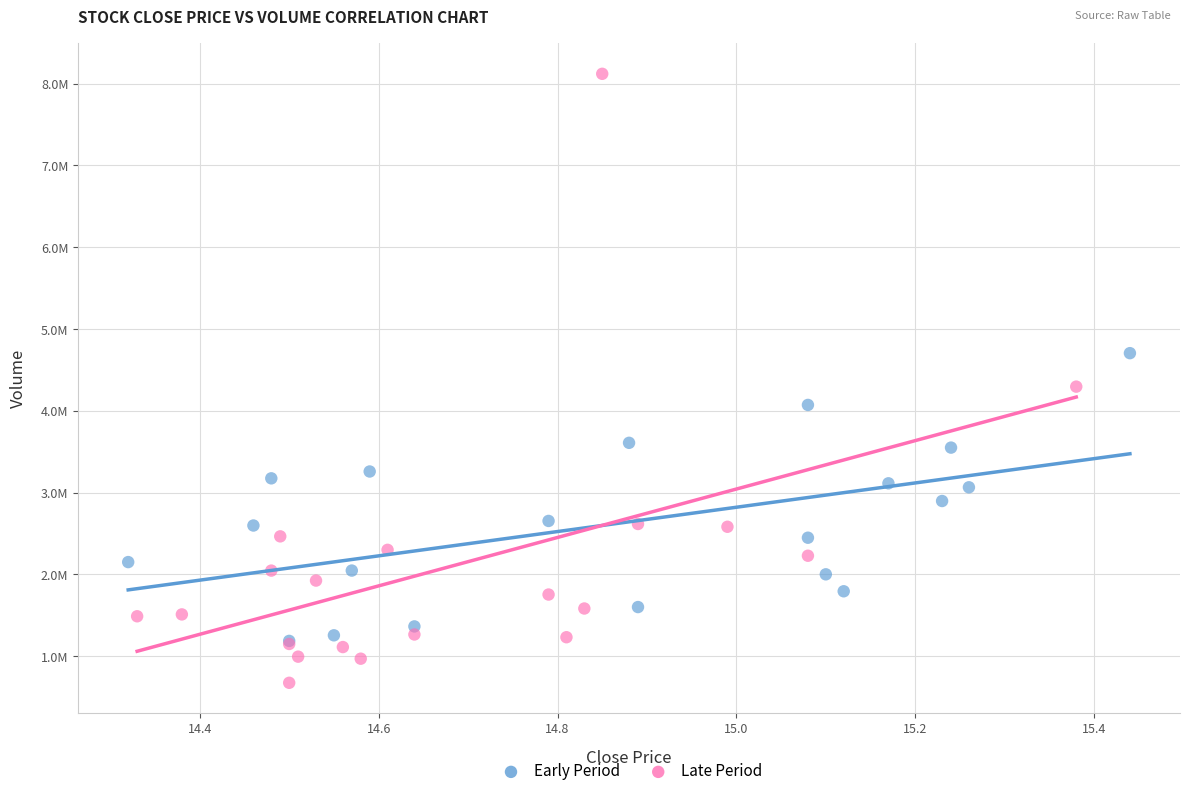

What are all the series names shown in the legend?

Early Period, Late Period